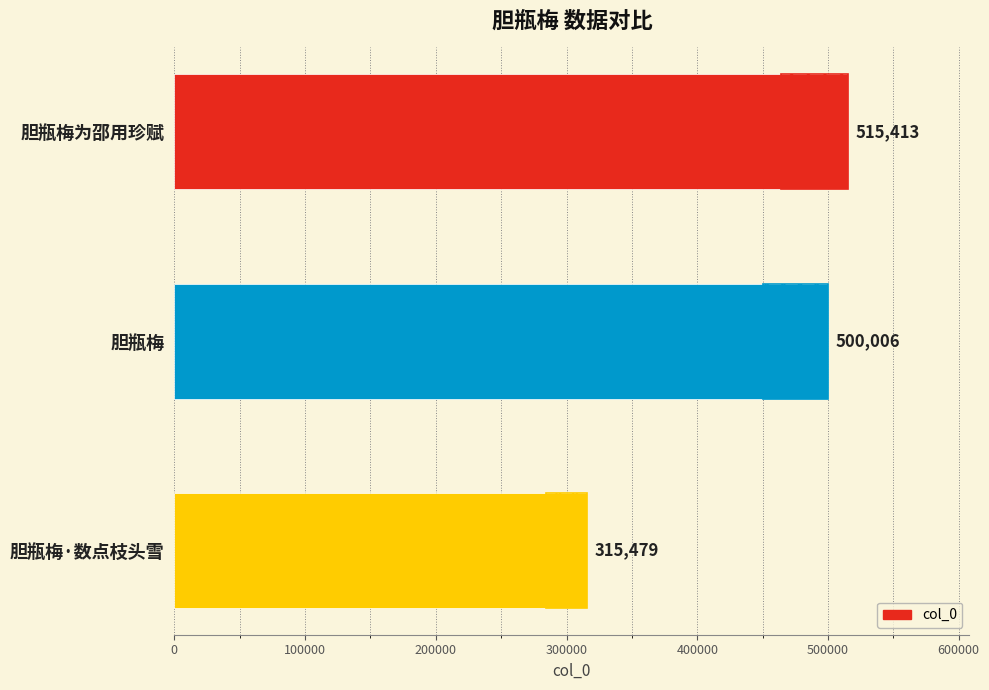

How many bars are there in total?

3